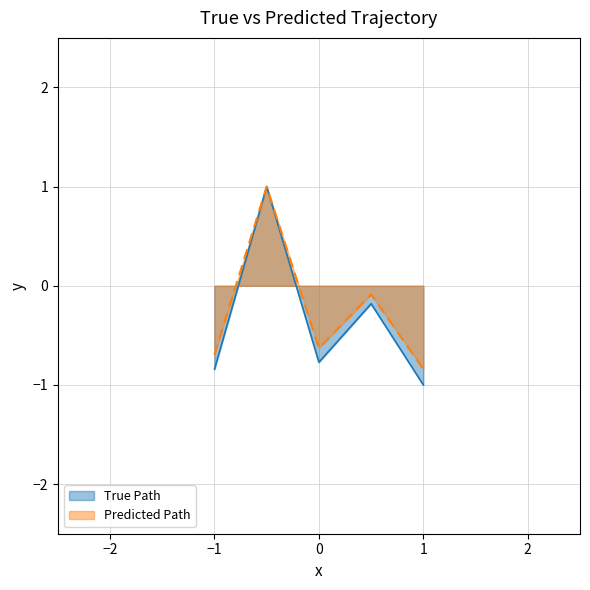

What is the minimum value shown in the chart?

-1.0